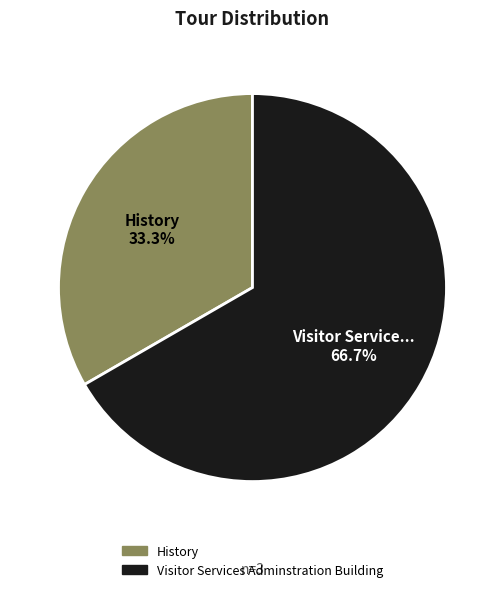

How many slices are in this pie chart?

2